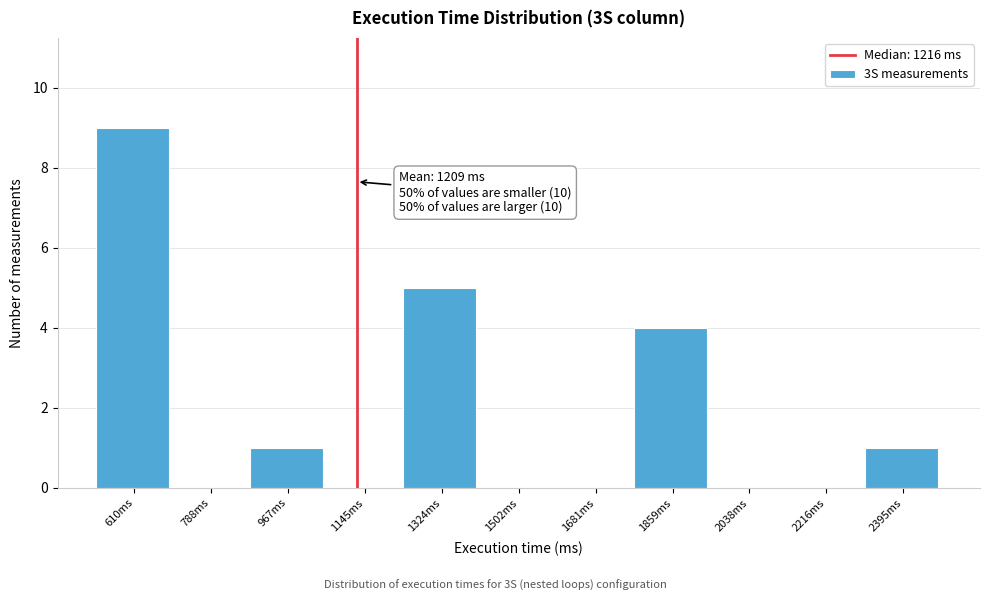

Reading right to left, transcribe all the data shown in this chart.

2395ms=1	2216ms=0	2038ms=0	1859ms=4	1681ms=0	1502ms=0	1324ms=5	1145ms=0	967ms=1	788ms=0	610ms=9